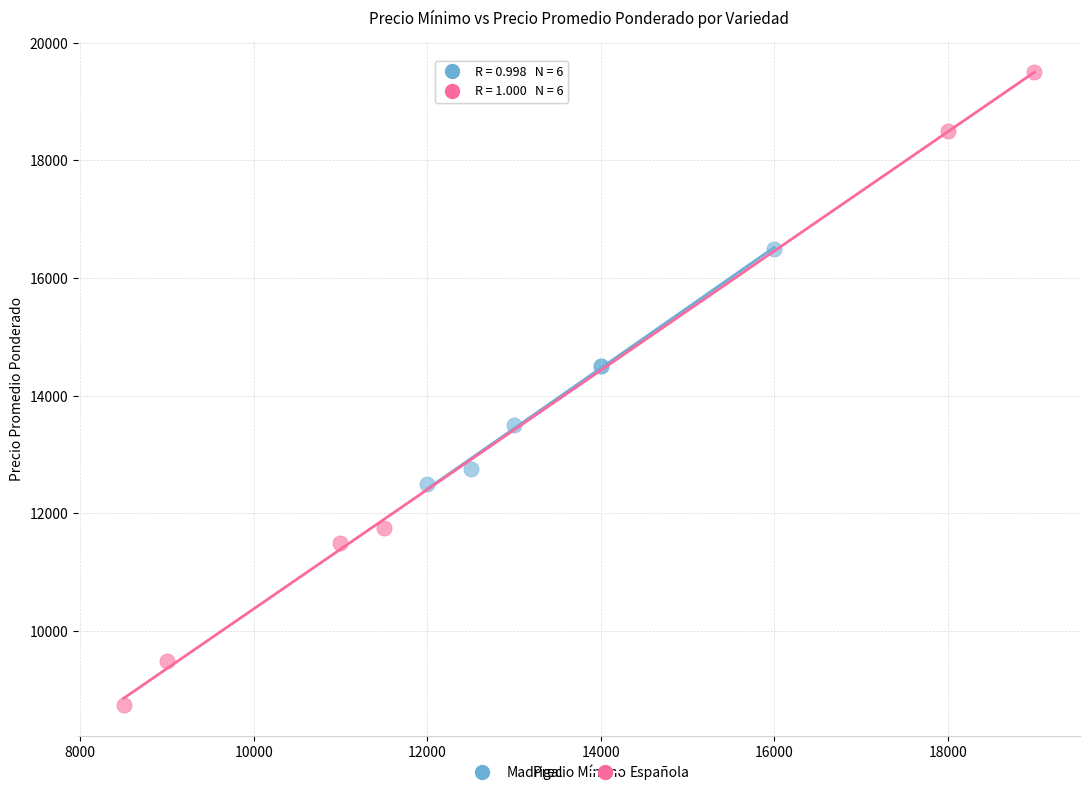

Which series reaches the minimum Y coordinate?

Española